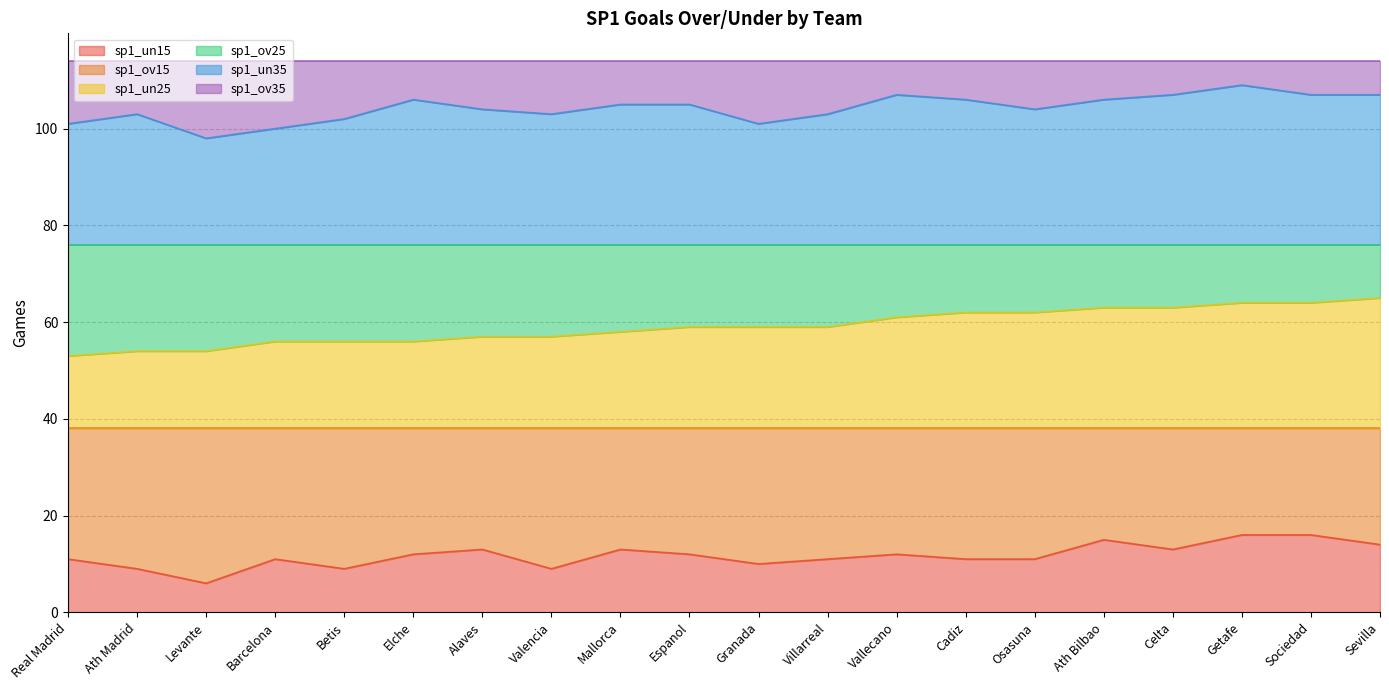

Which series has the largest total across all categories?

sp1_un35